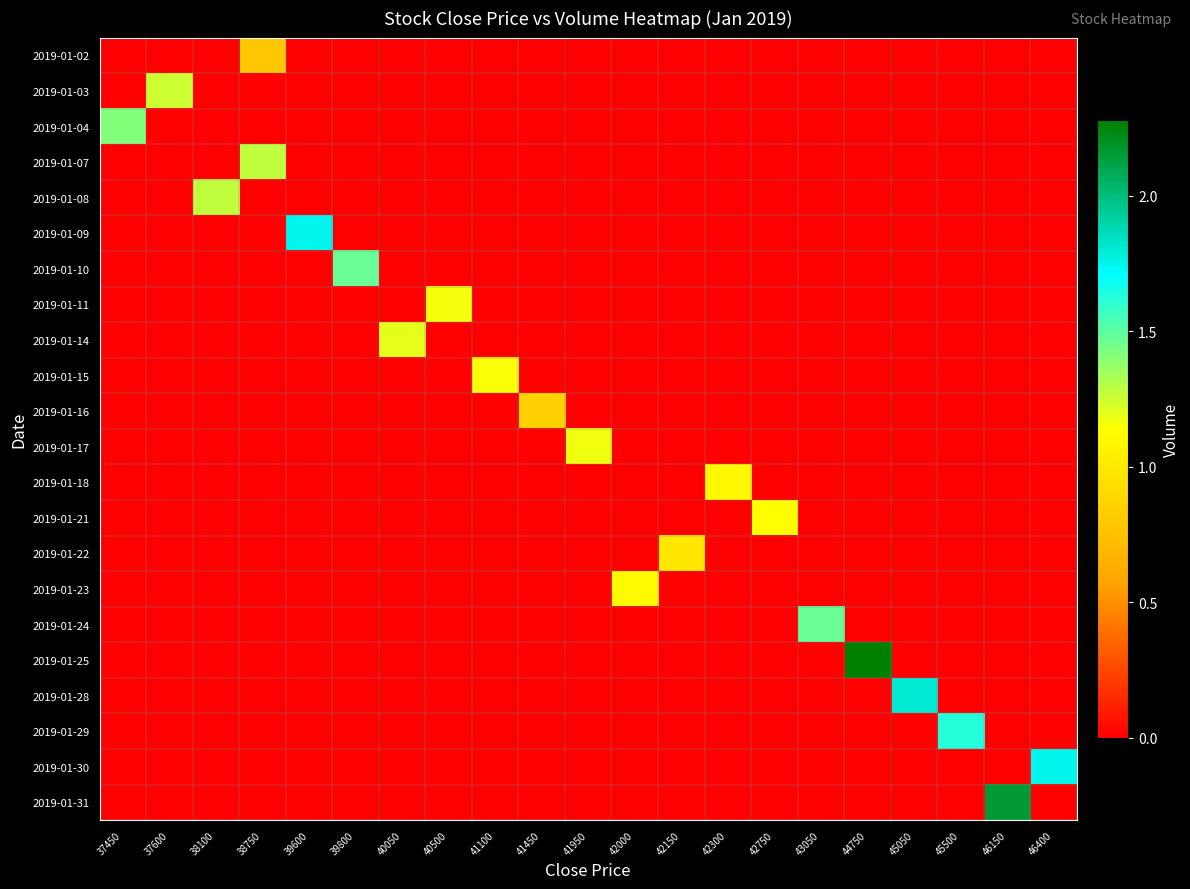

Between 39600 and 42300, which series saw the biggest shift?

2019-01-09